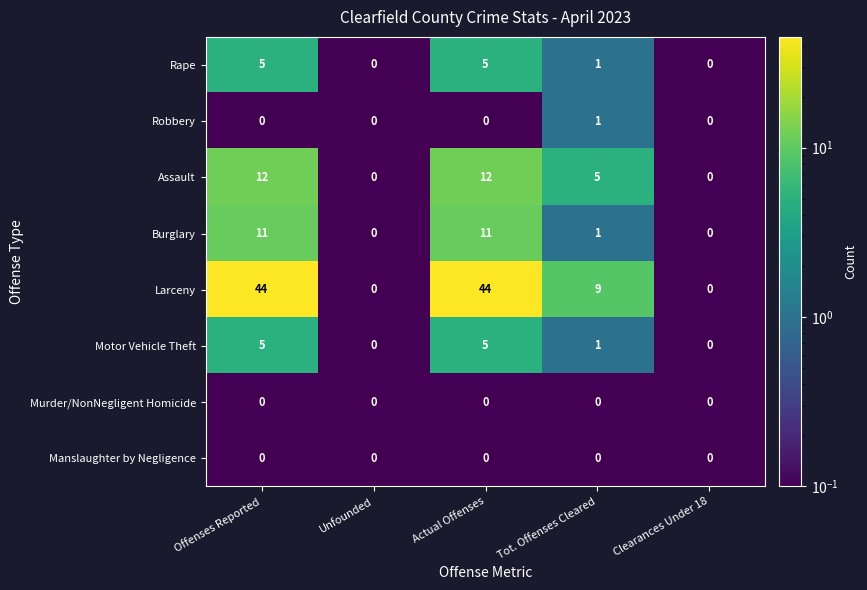

The value of Larceny at Actual Offenses is 20. True or false?

False